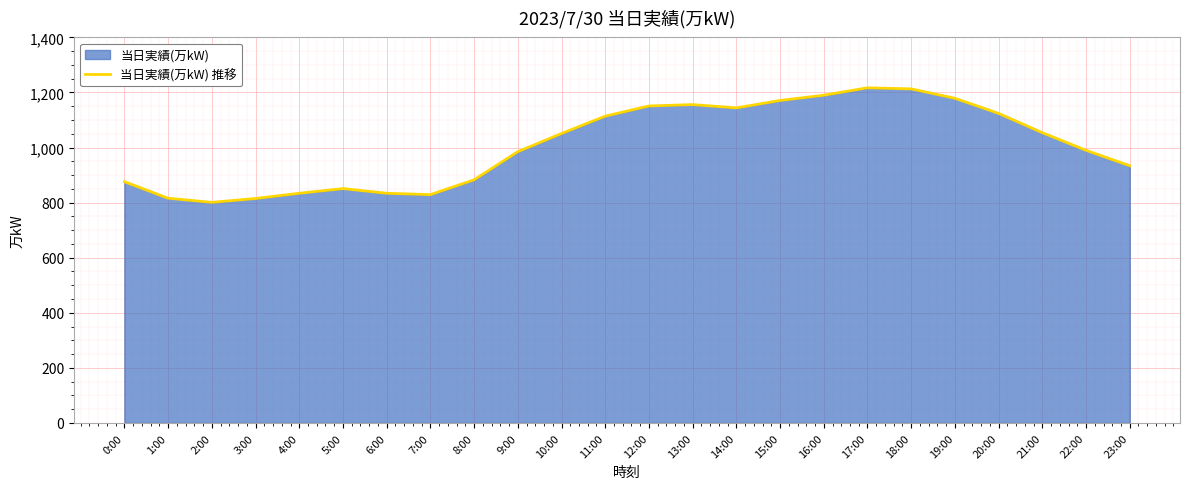

What is the maximum value shown in the chart?

1217